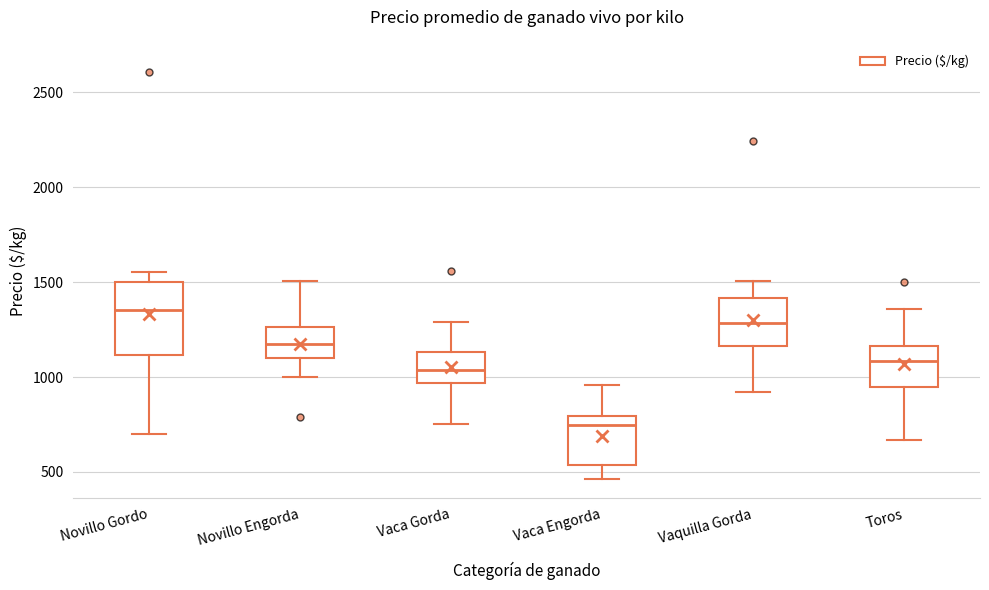

Which box has the lowest median line?

Vaca Engorda